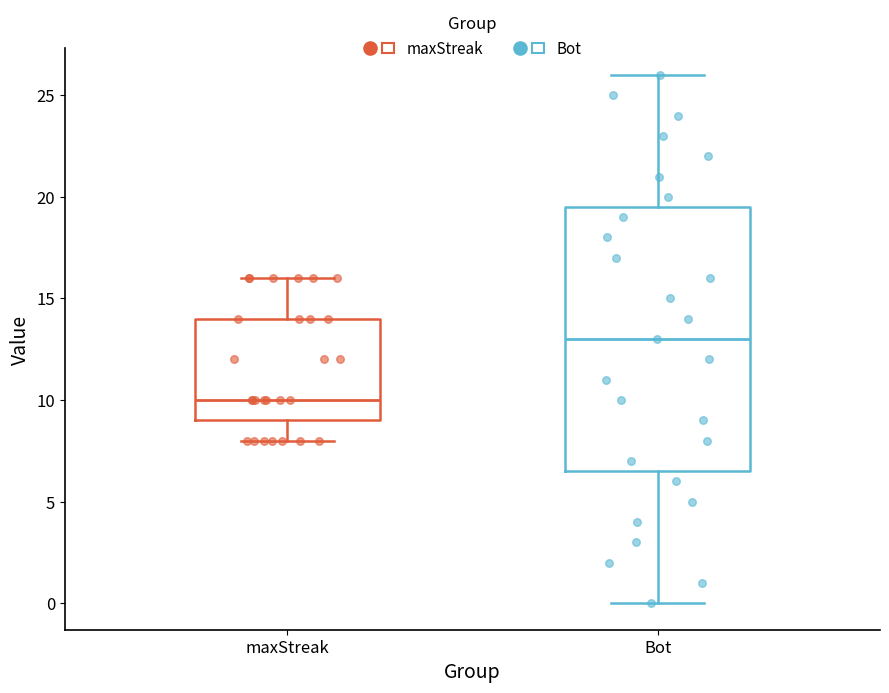

Which box has the lowest median line?

maxStreak